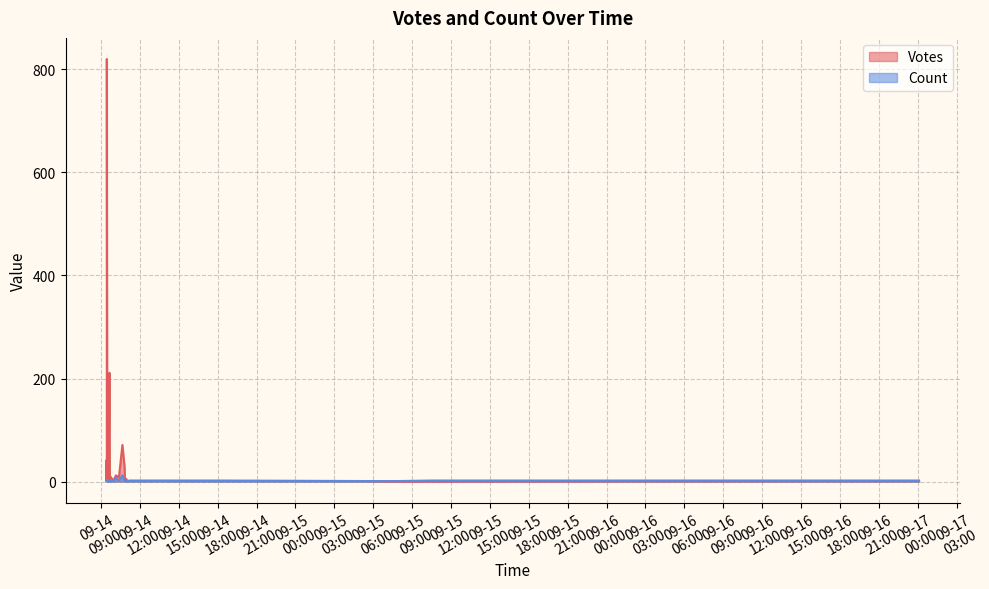

Between 17 and 20, which series saw the biggest shift?

Votes